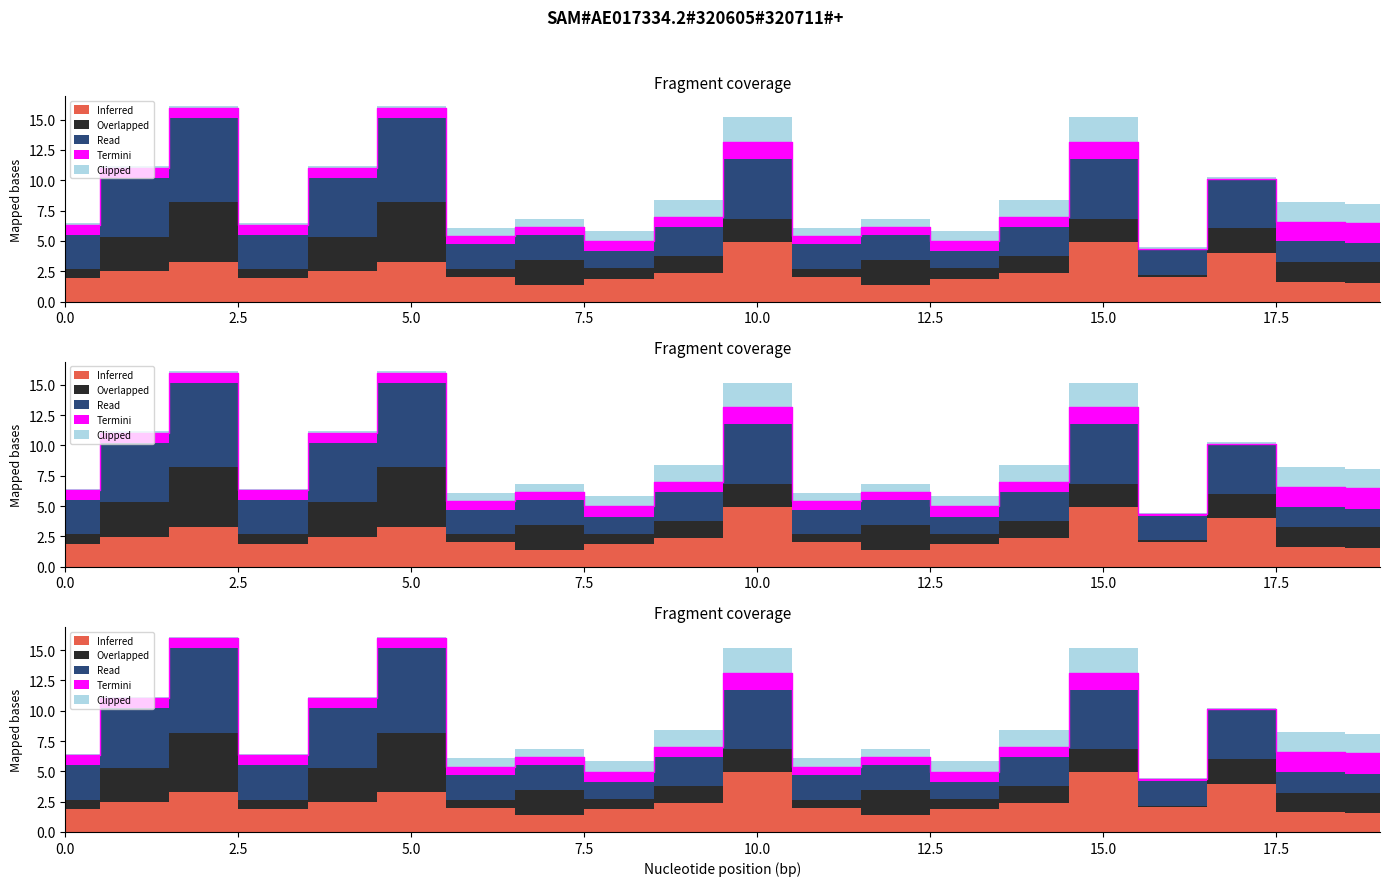

Where is Clipped nearest to the value 1?

8